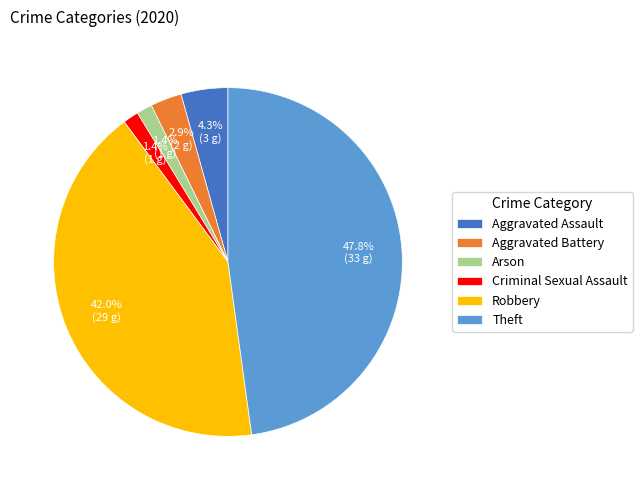

What percentage is the Robbery slice, to the nearest percent?

42%